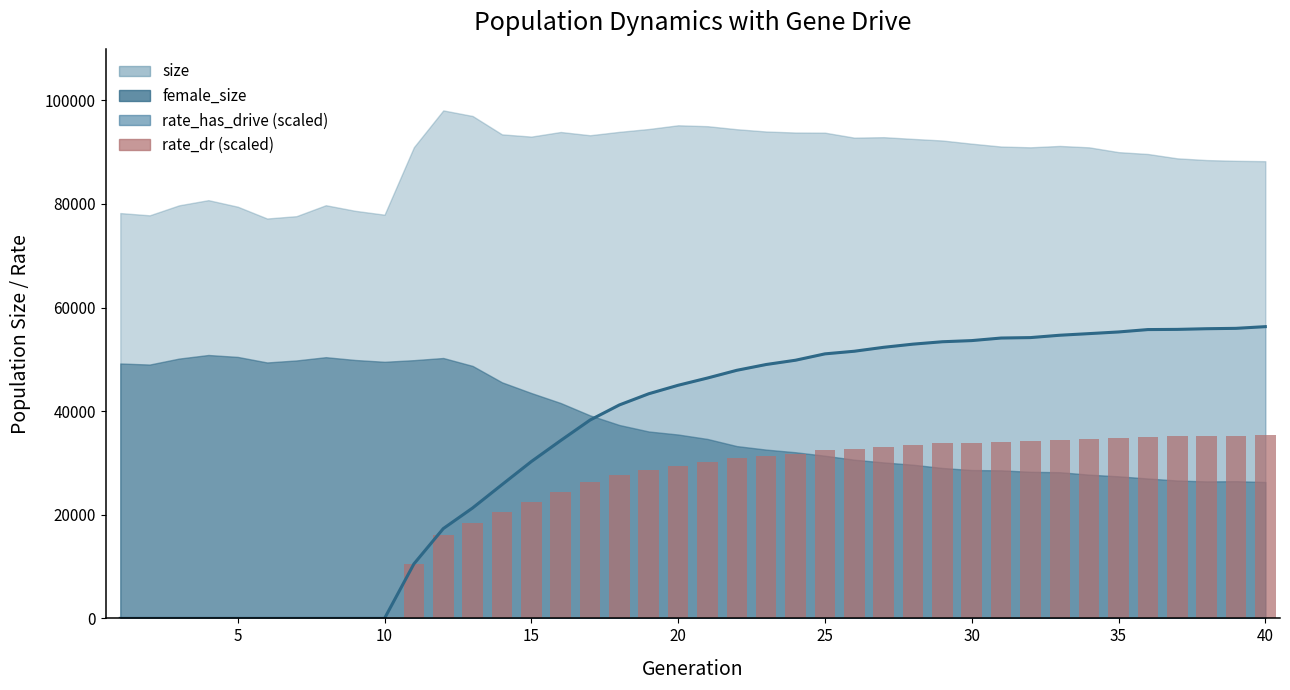

Are the bars grouped side by side (vs. stacked)?

Yes